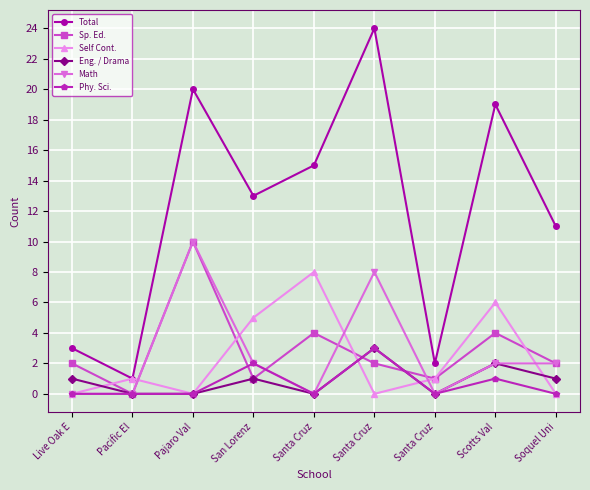

How many lines are shown in the chart?

6